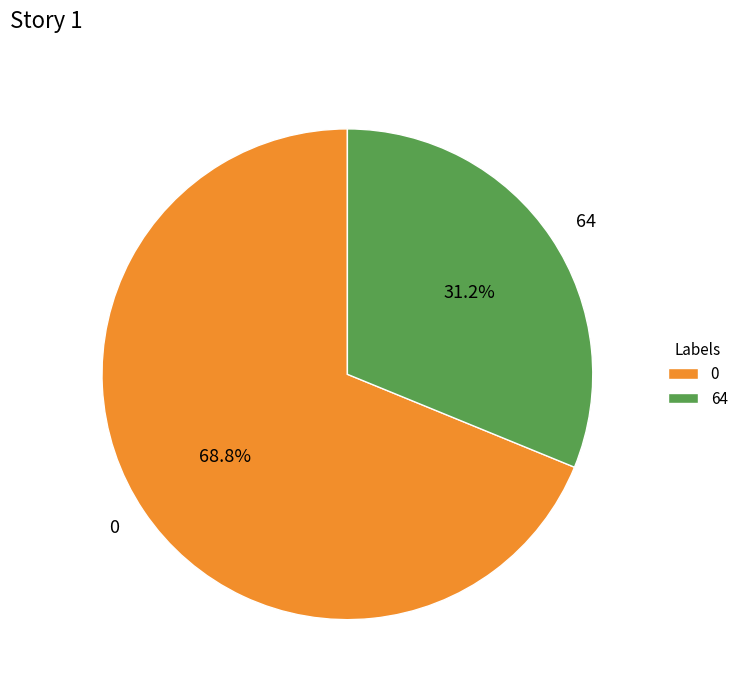

Approximately how many times larger is the value at 0 compared to 64?

2.2